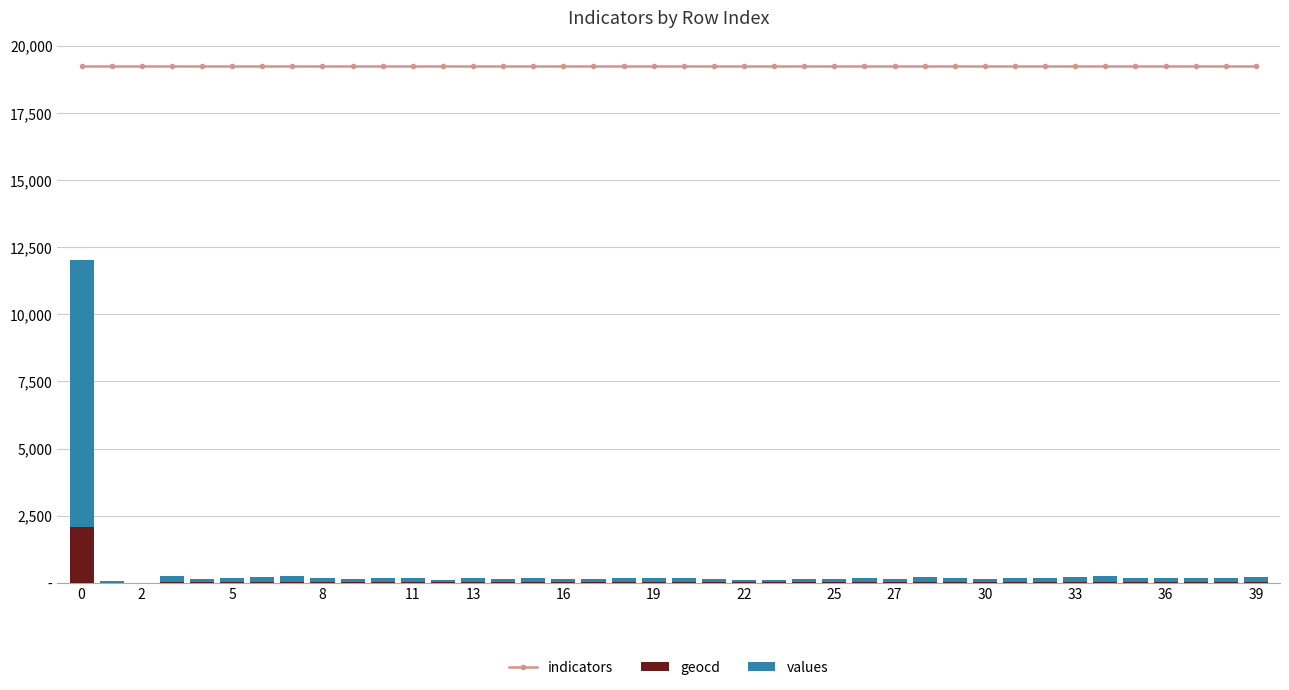

Rank the series at 0 from lowest to highest value.

geocd, values, indicators